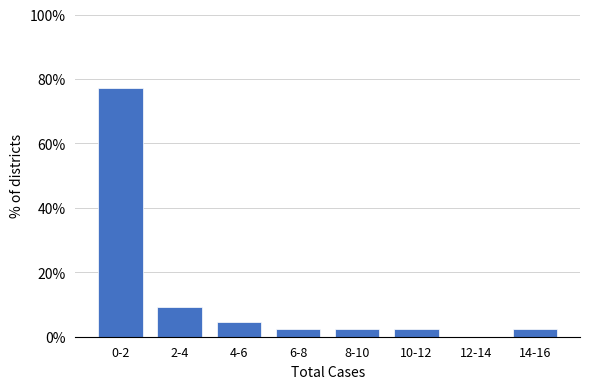

Reading left to right, what are all the values shown in this chart?

0-2=77.3	2-4=9.1	4-6=4.5	6-8=2.3	8-10=2.3	10-12=2.3	12-14=0.0	14-16=2.3